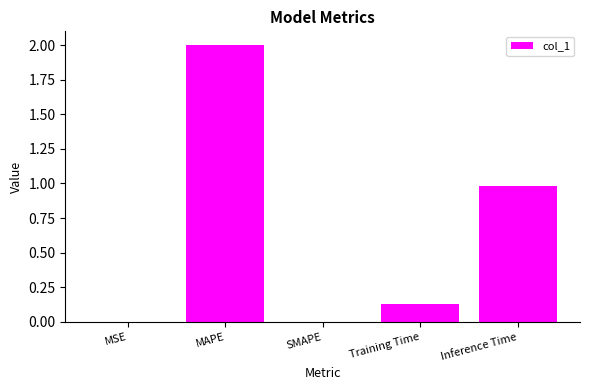

The value at Training Time is 0.2. True or false?

False